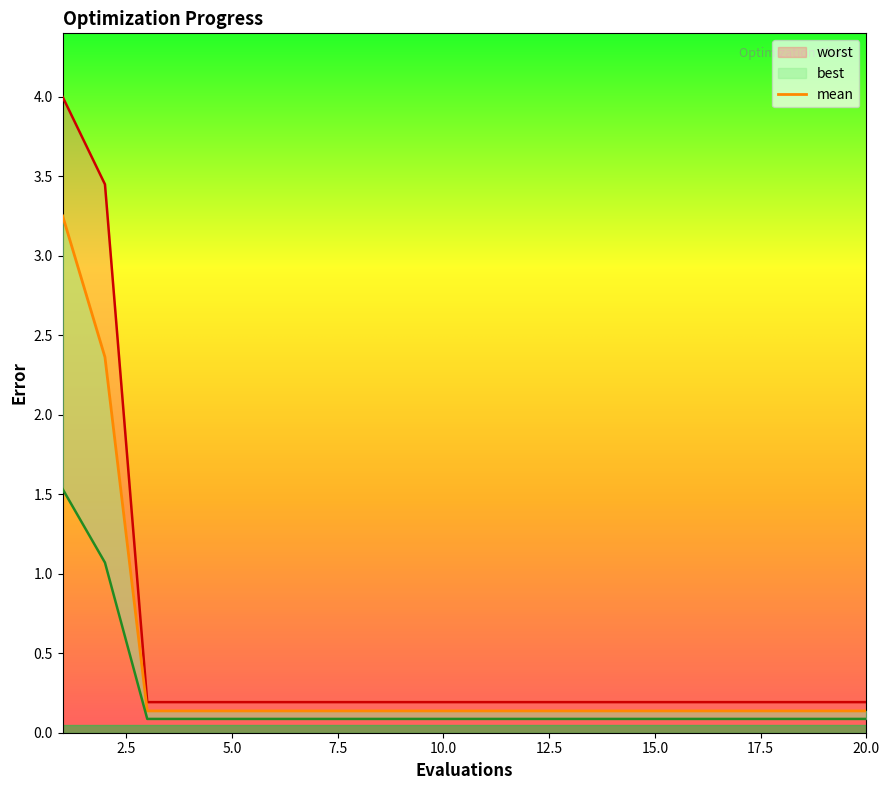

What is the difference between the highest and lowest values at 10?

0.1